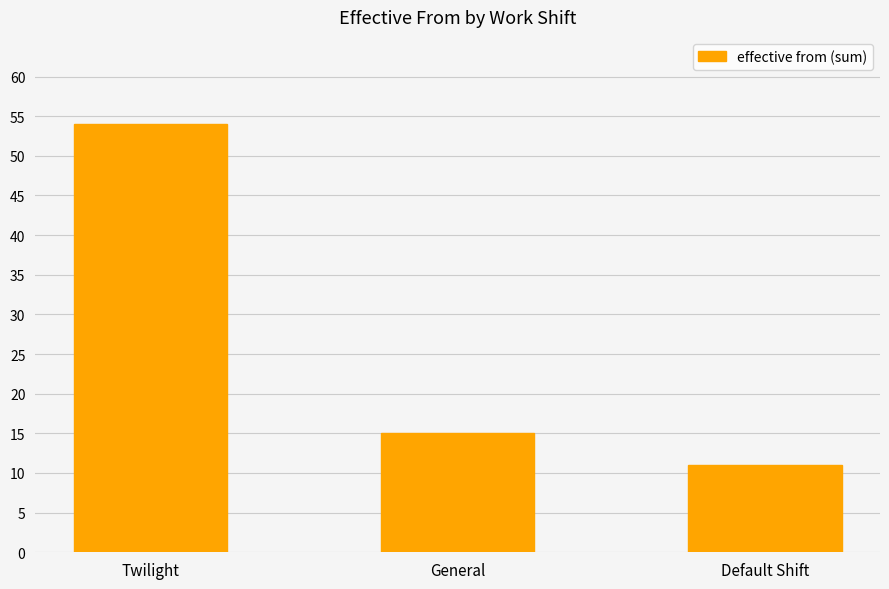

Is it true that the value at Twilight is 54?

True